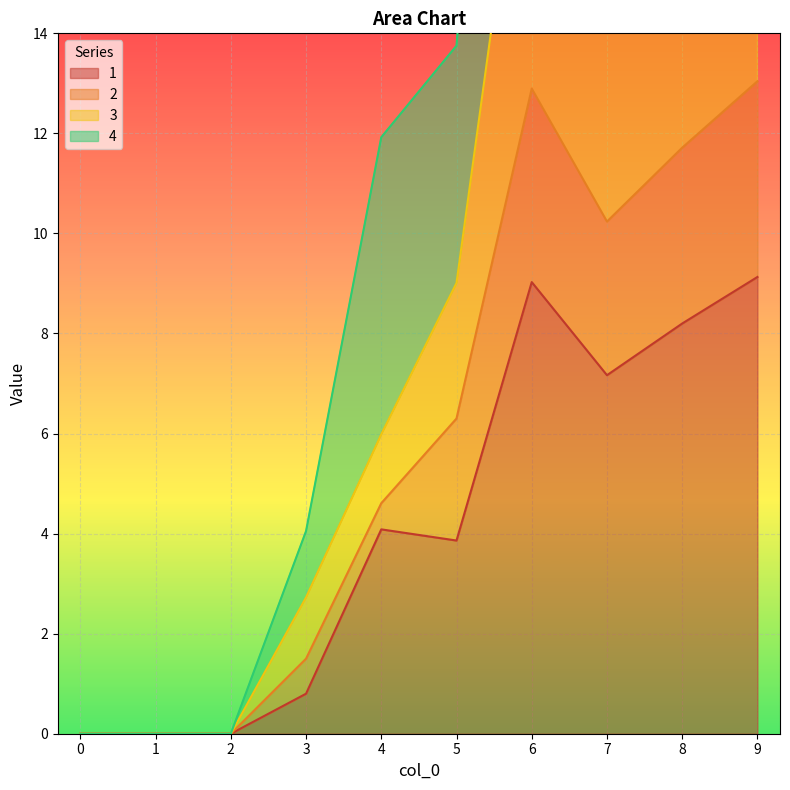

Which category has the highest value in the 1 series?

9